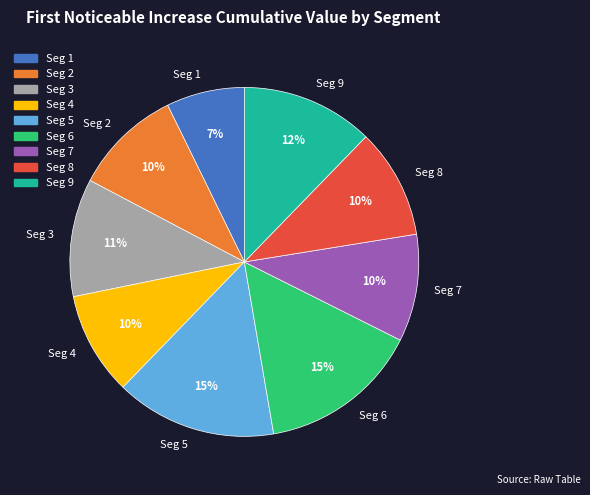

Do Seg 5 and Seg 2 together represent more than half of the pie?

No